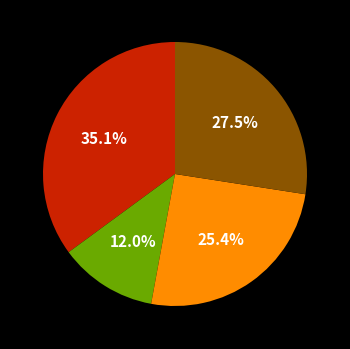

Is there a majority slice in this chart?

No